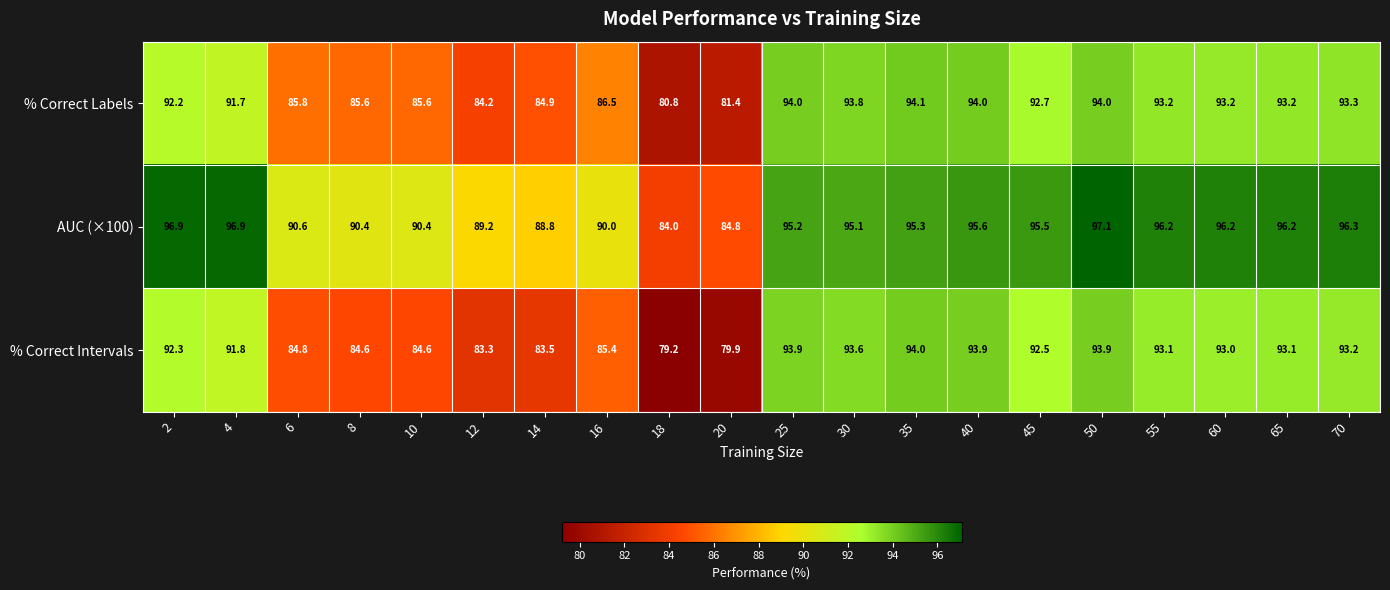

What is the difference between the % Correct Labels values at 55 and 2?

1.0